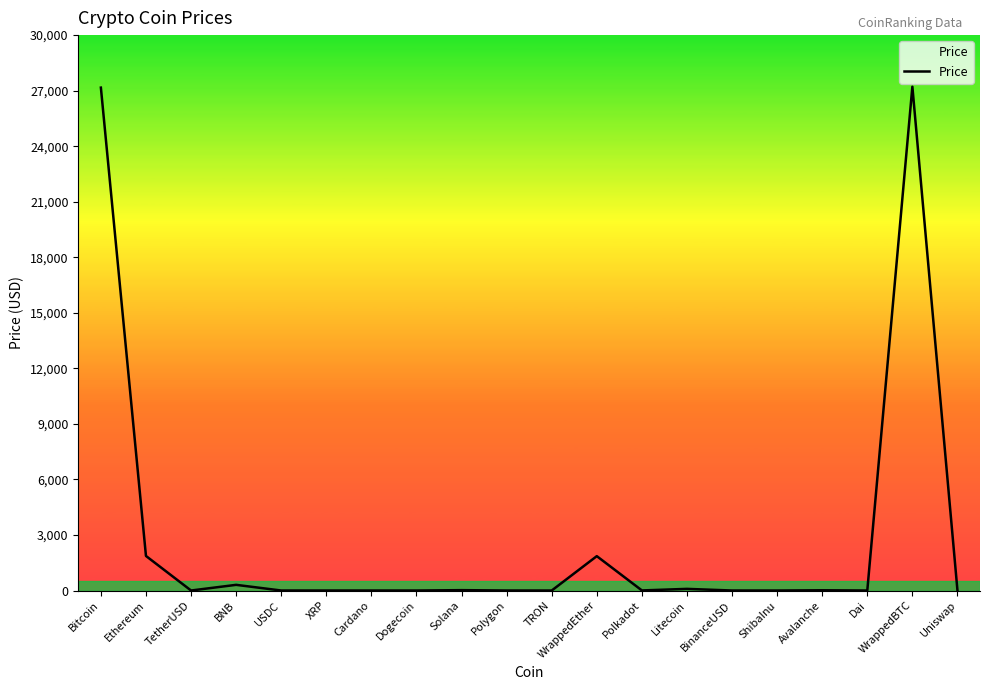

What is the greatest value displayed?

27215.5